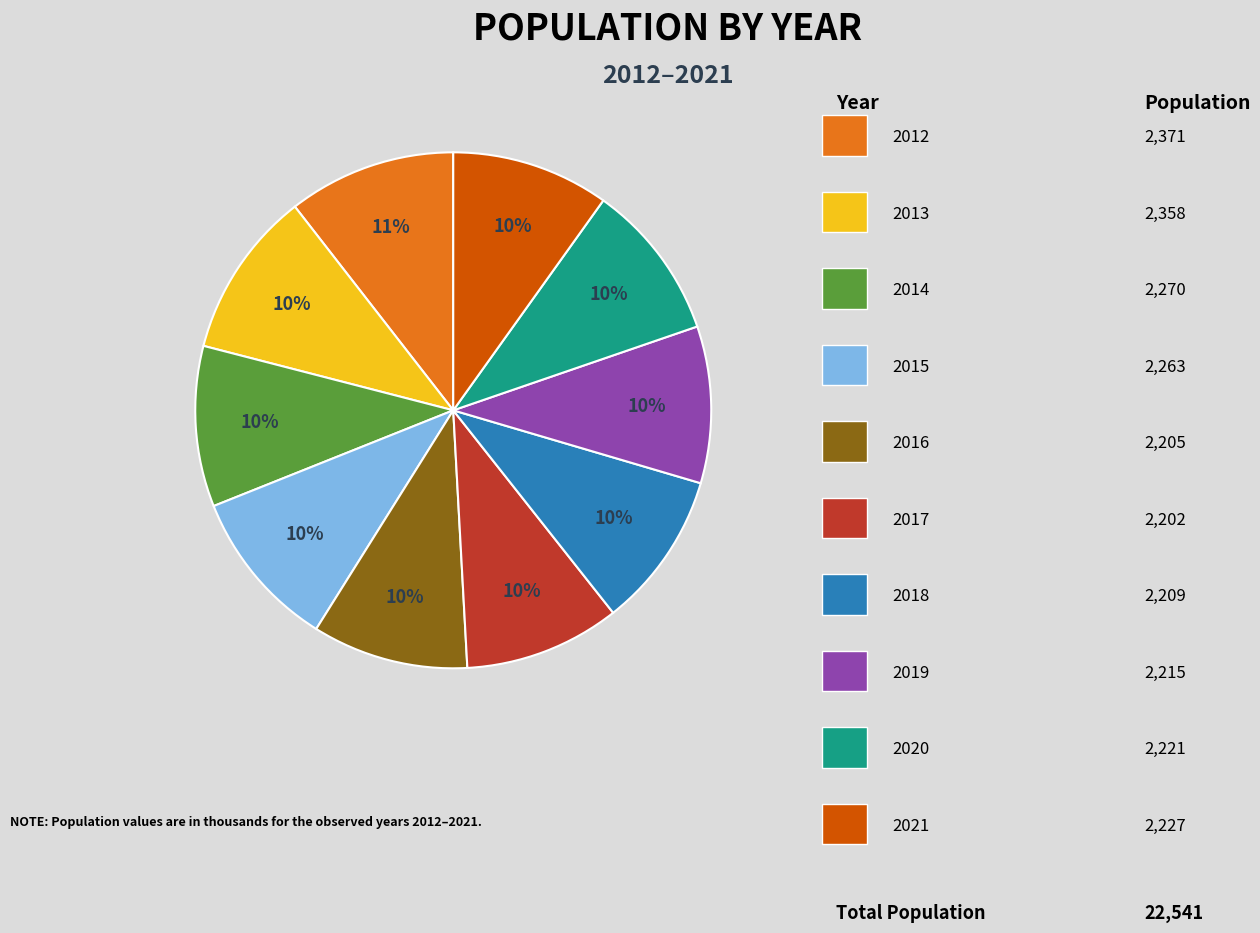

To the nearest percent, what is the average slice percentage?

10%